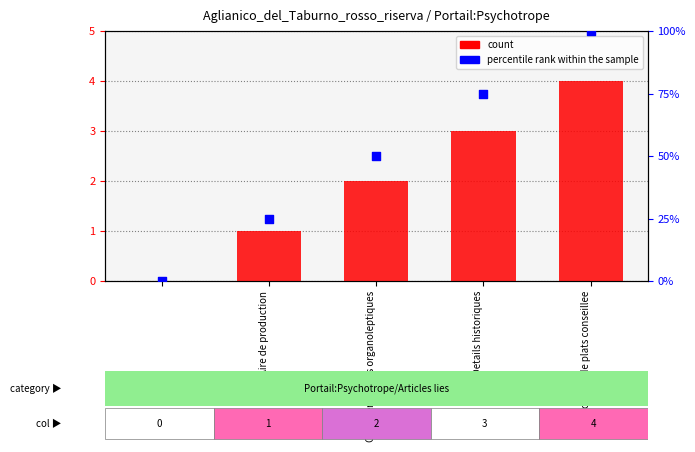

Which series has the largest Y range (max minus min)?

count